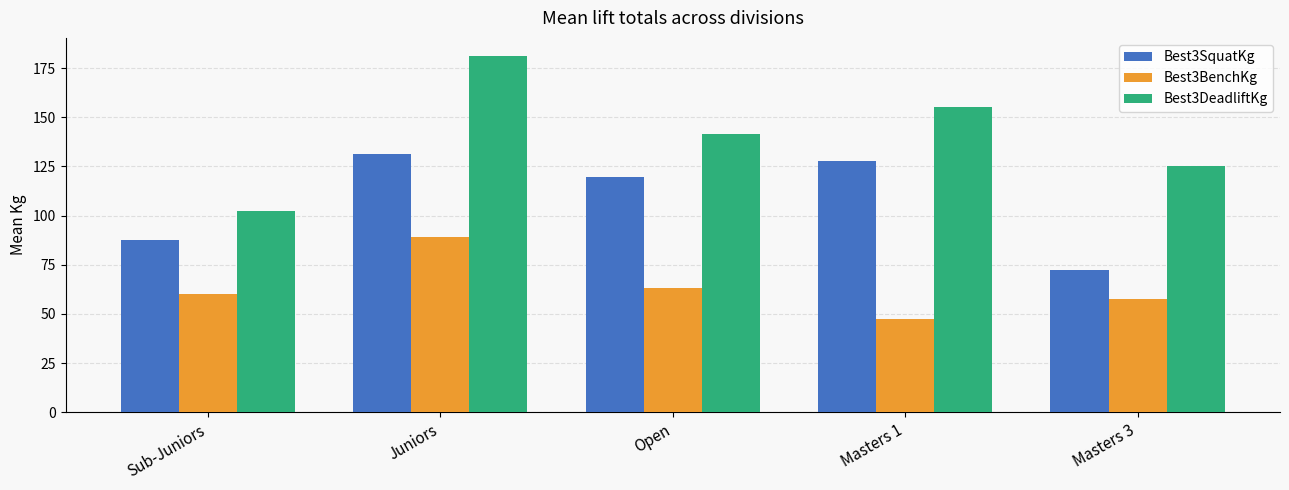

At Masters 3, list the series in order from largest to smallest.

Best3DeadliftKg, Best3SquatKg, Best3BenchKg